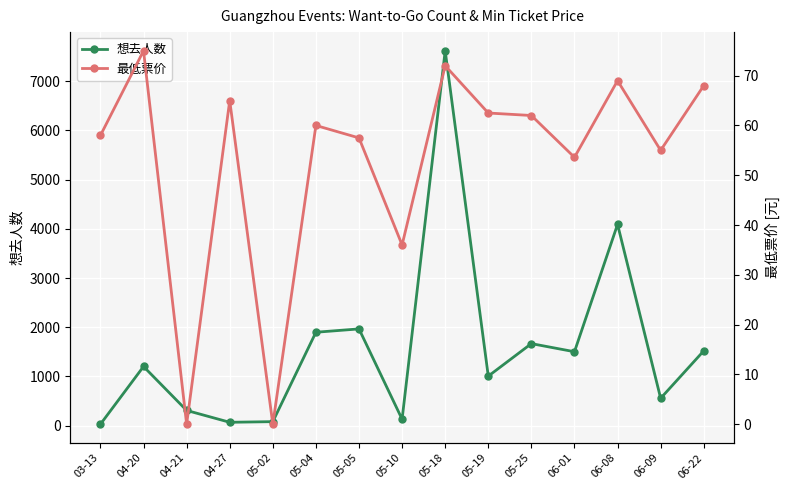

Is the value of 最低票价 at 05-04 greater than the value of 想去人数 at 05-25?

No